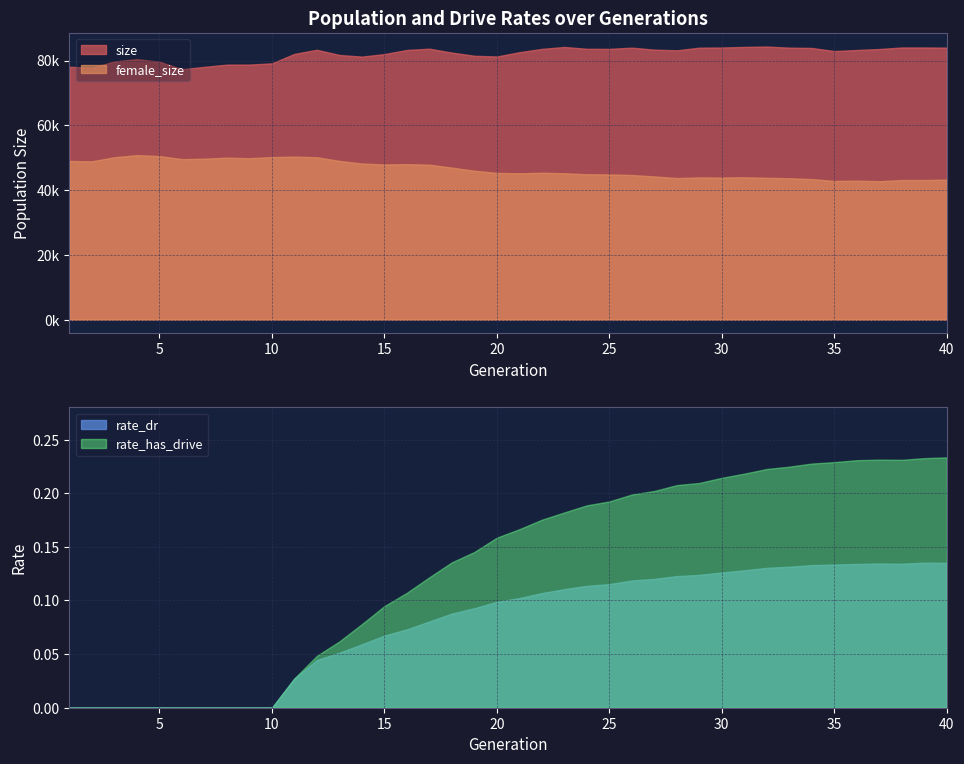

What is the average value of the rate_has_drive series?

0.1